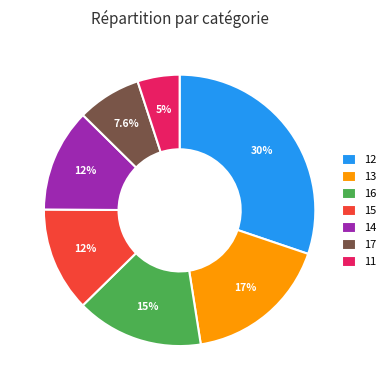

Does 14 account for over 50% of the chart?

No